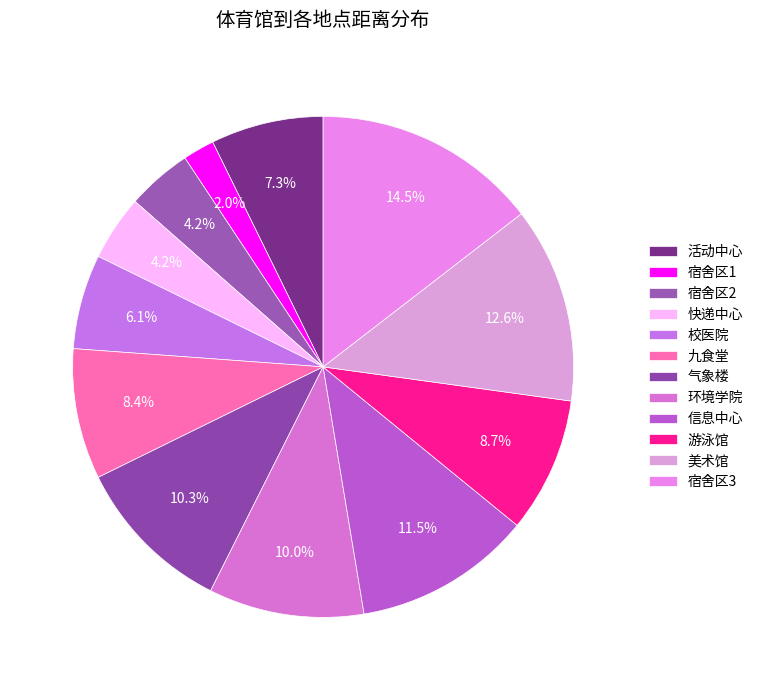

Count the number of slices in the pie.

12